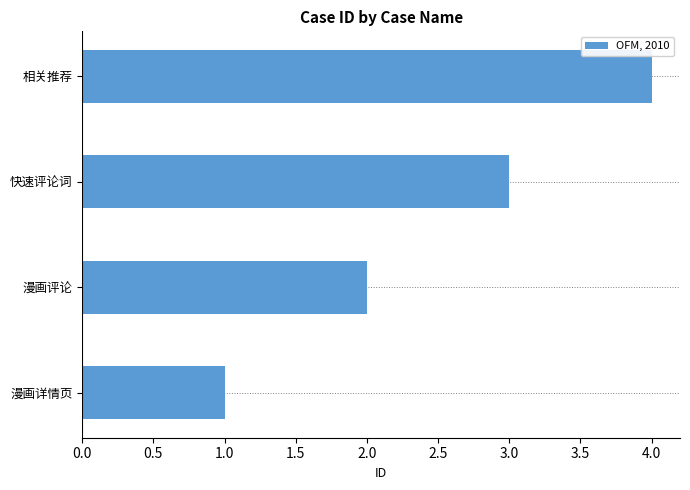

Count the values in the range 2 to 4.

3